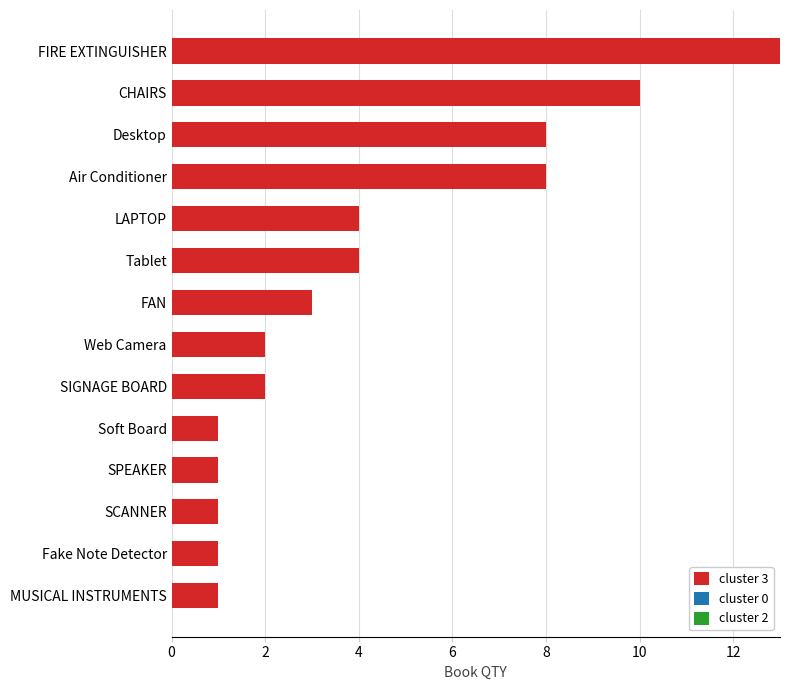

What is the greatest value displayed?

13